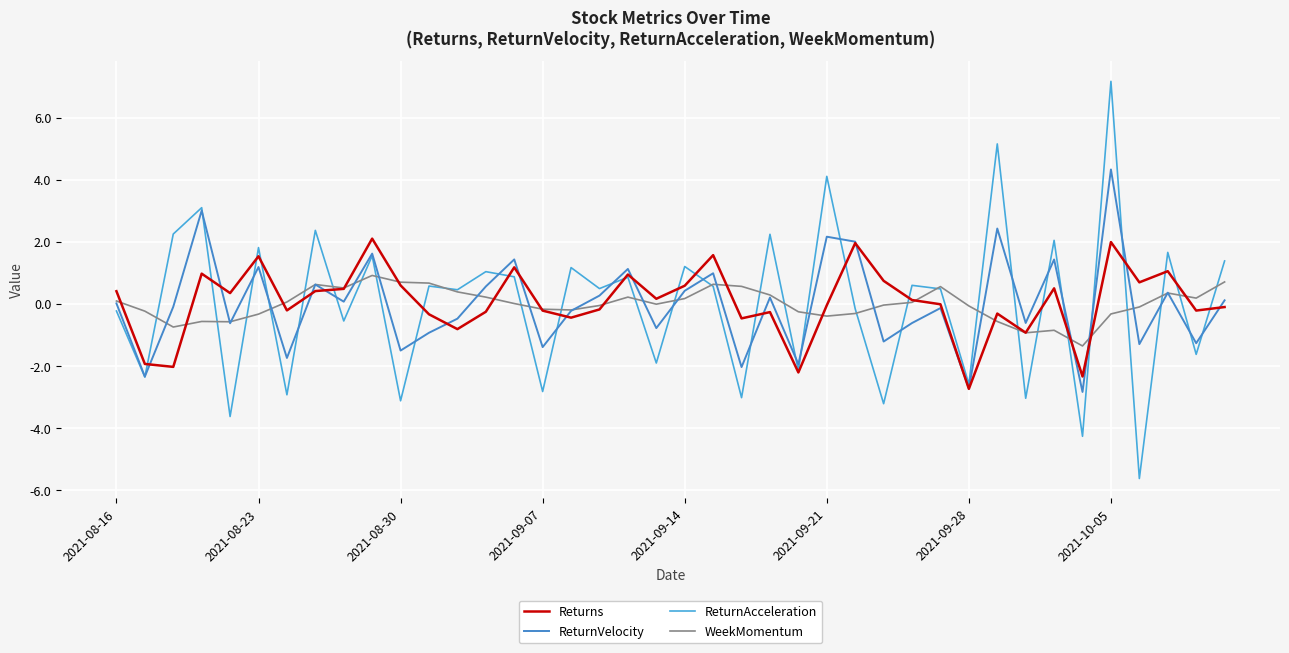

What is the value of the ReturnAcceleration point at the 12th from the left?

0.6